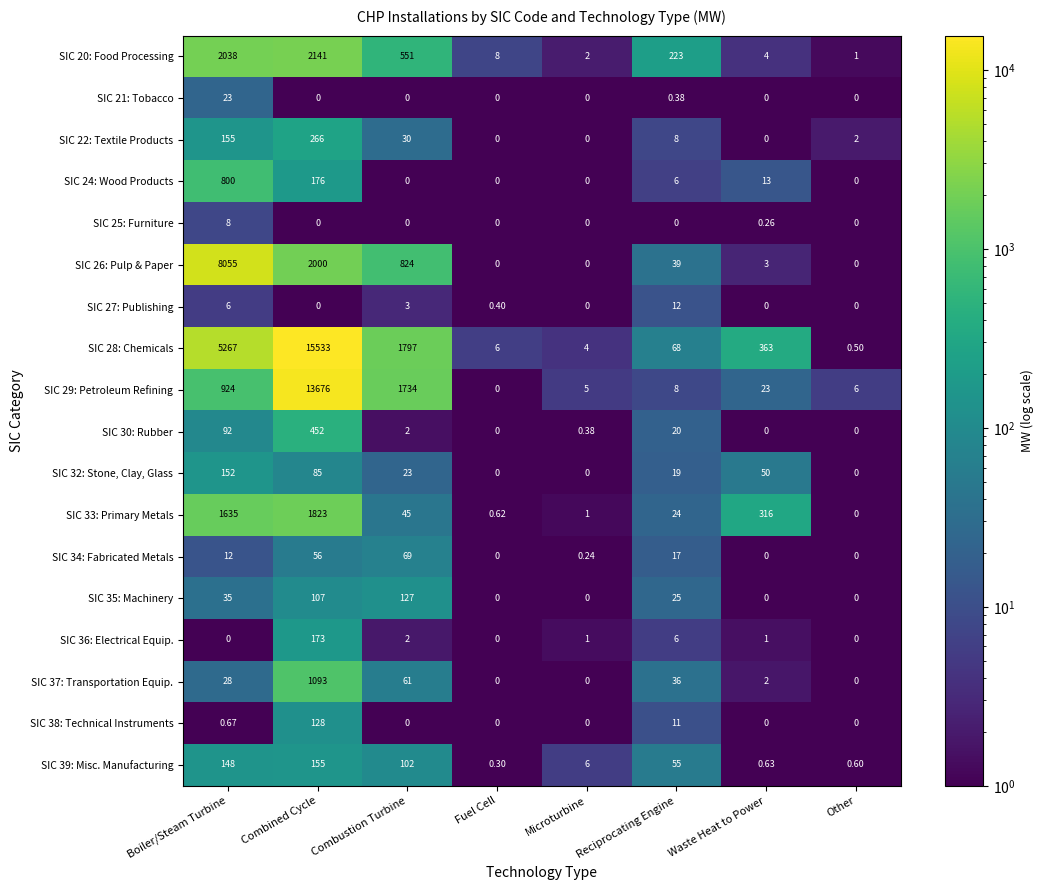

At which category does the chart reach its peak across all series?

Combined Cycle